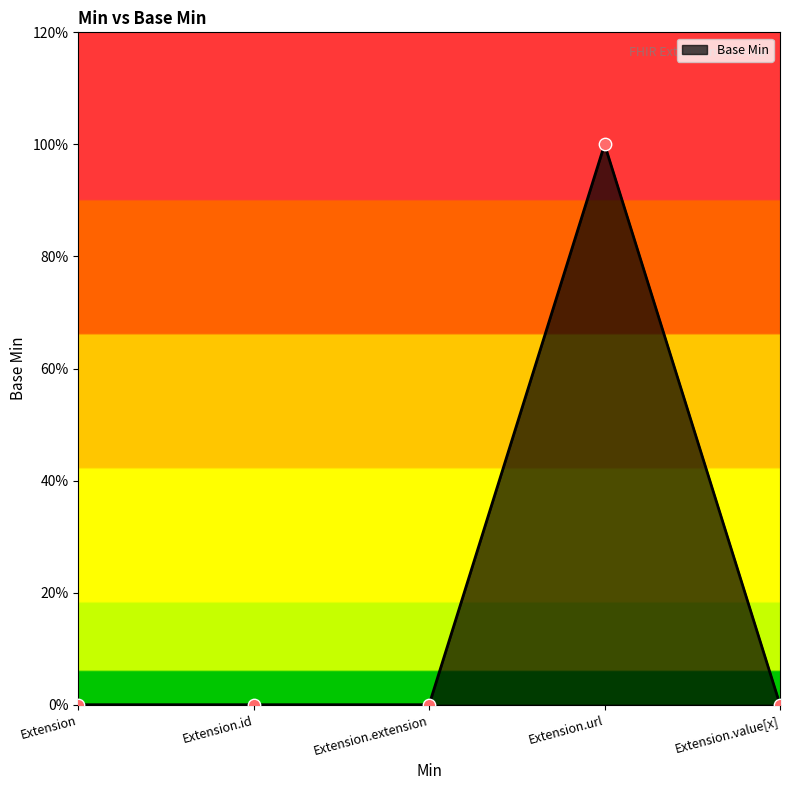

What is the change in value from Extension.url to Extension.value[x]?

-1